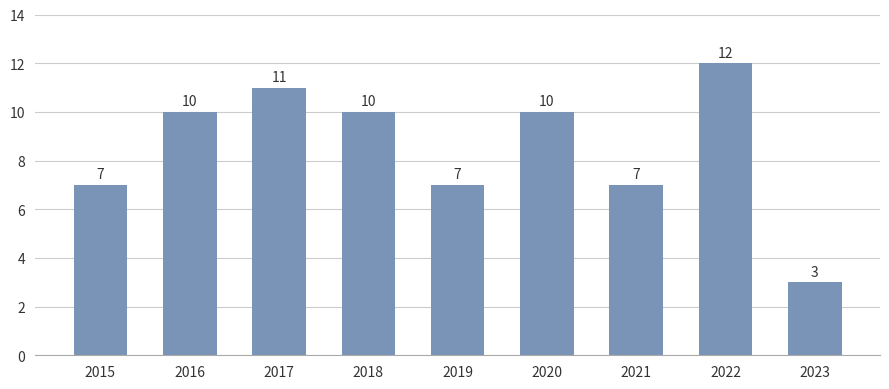

Are the bars horizontal?

No